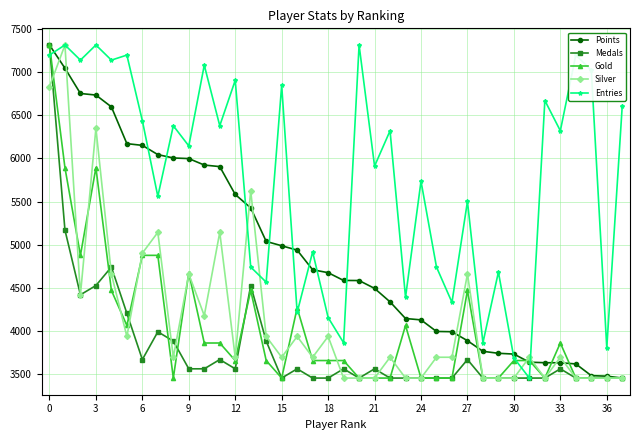

What is the maximum value shown in the chart?

7315.0